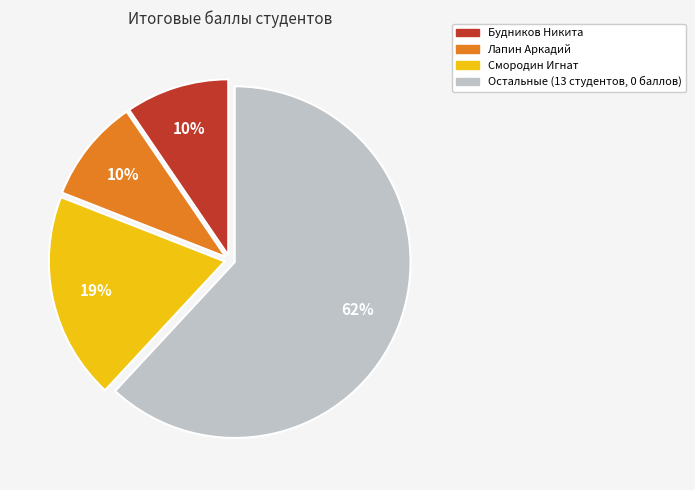

Combined, do Смородин Игнат and Будников Никита account for over 50%?

No